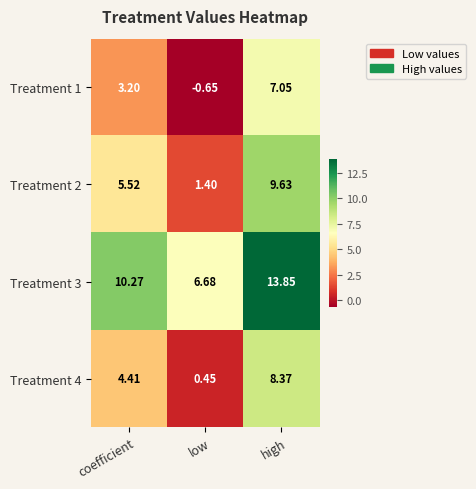

At which label does Treatment 2 first exceed 5?

coefficient